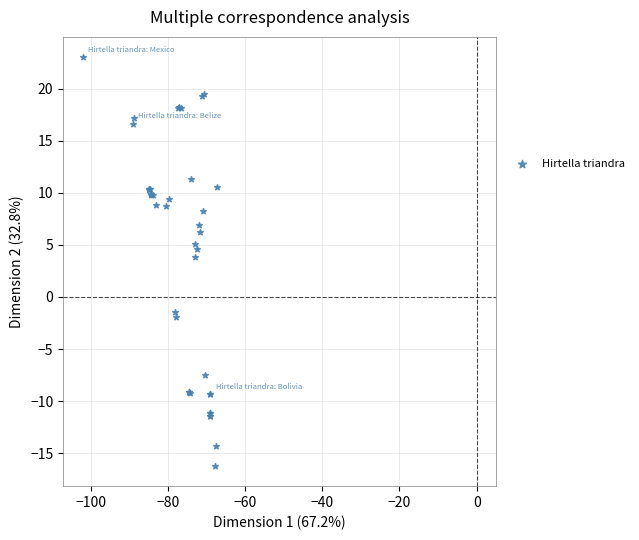

What Y value in the scatter plot is closest to 3?

3.9